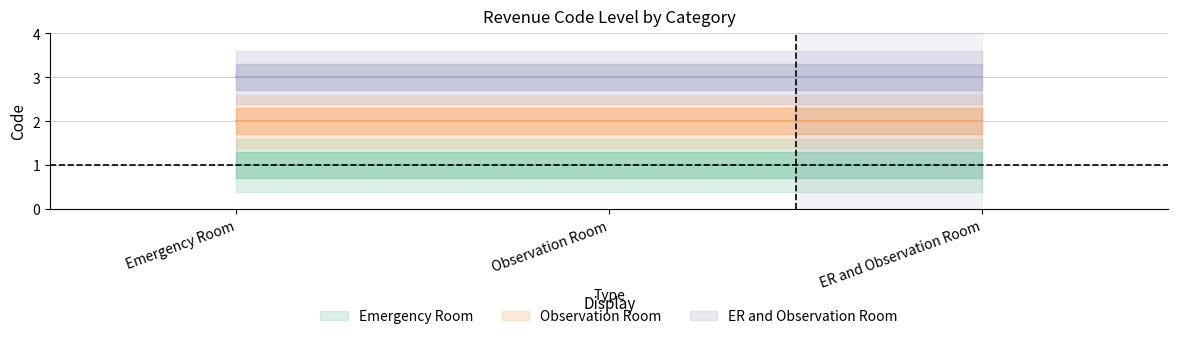

What is the sum of all Emergency Room values?

3